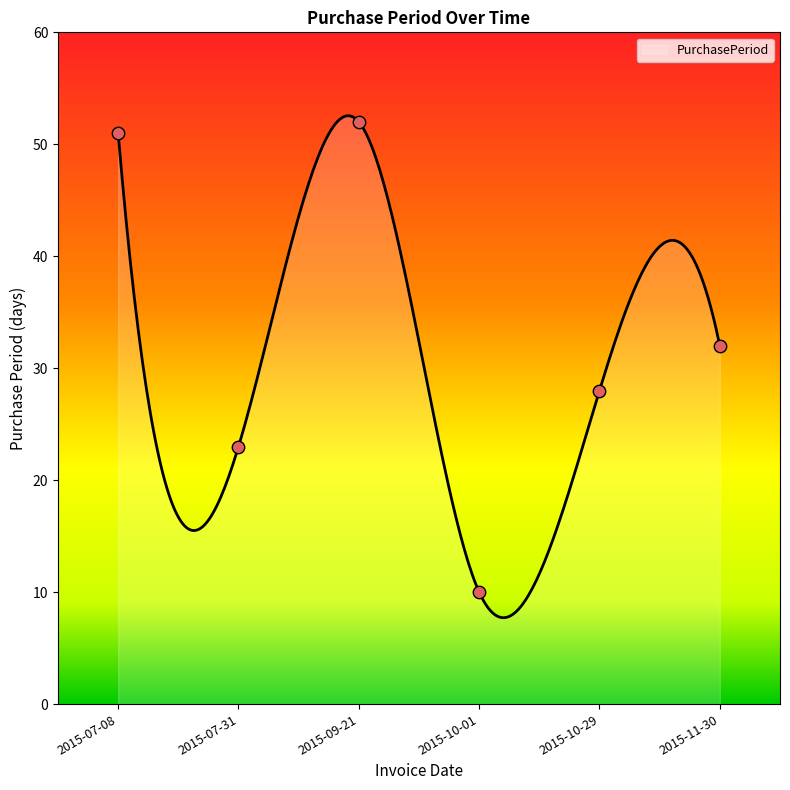

Approximately how many times larger is the value at 2015-11-30 compared to 2015-10-01?

3.2